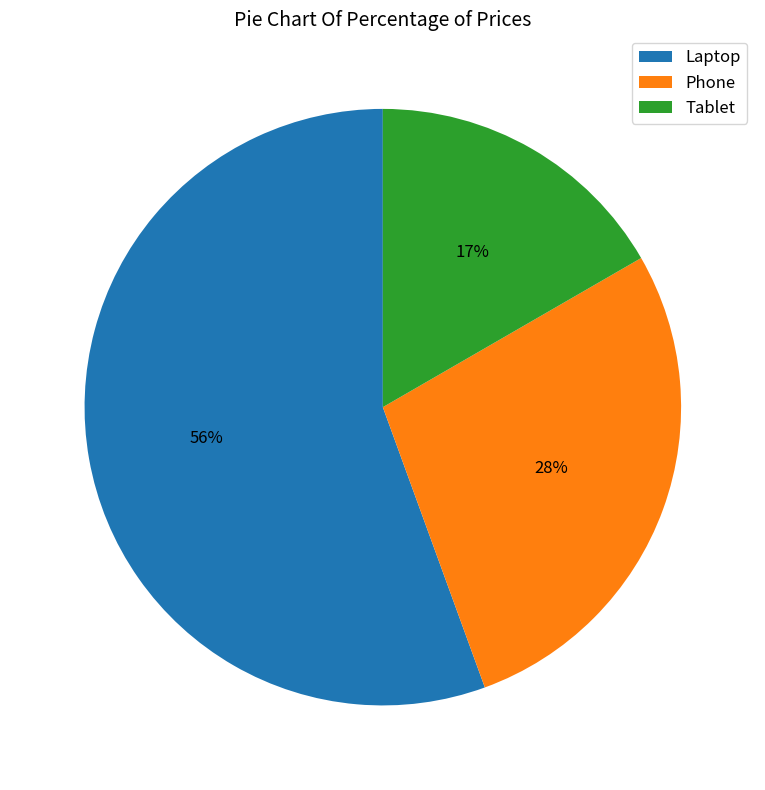

Which category has the biggest portion of the pie?

Laptop